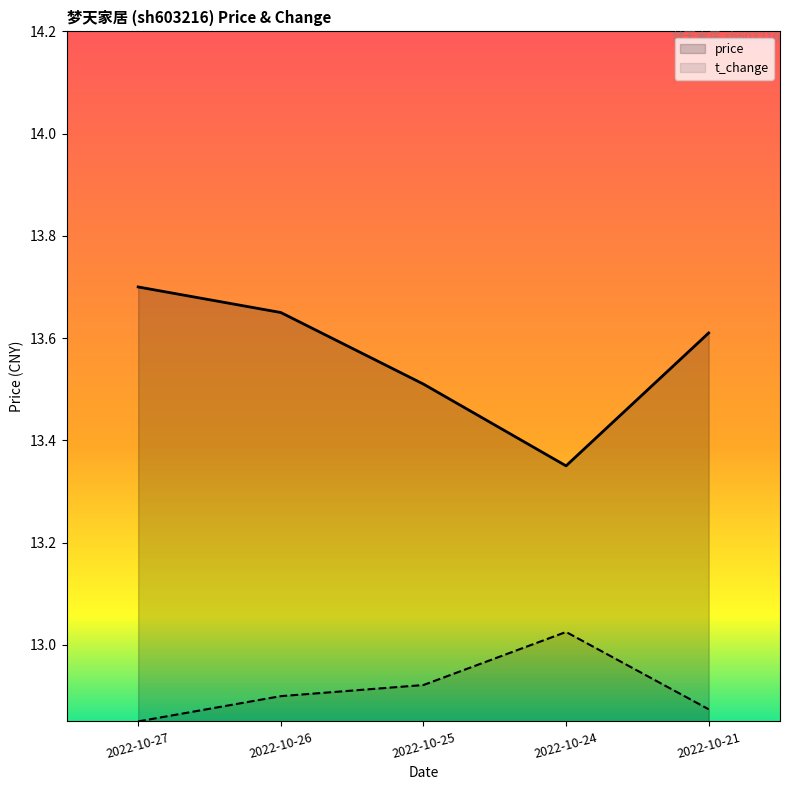

What is the difference between the price values at 2022-10-24 and 2022-10-26?

0.3